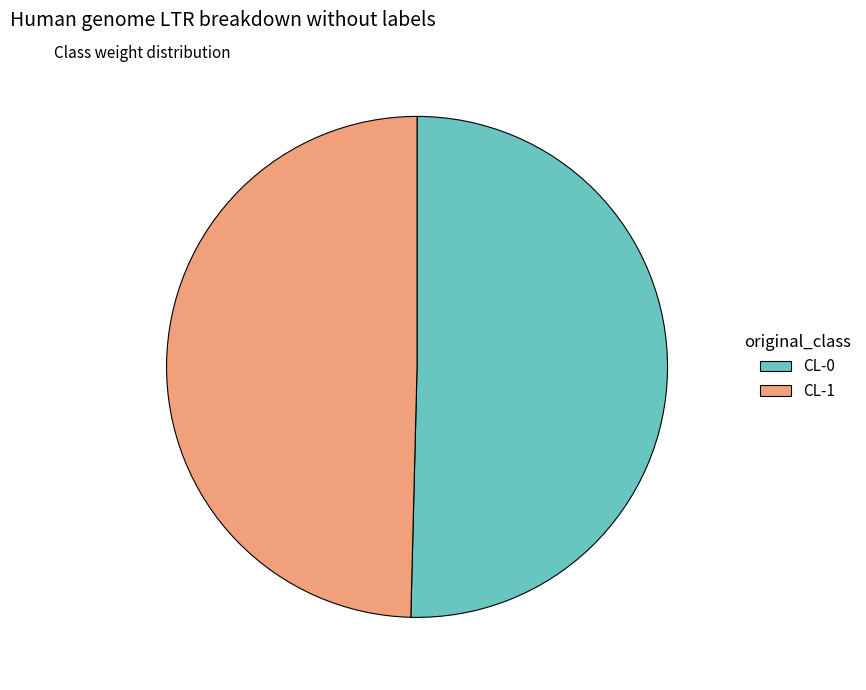

The CL-0 slice represents 50% of the pie. True or false?

True